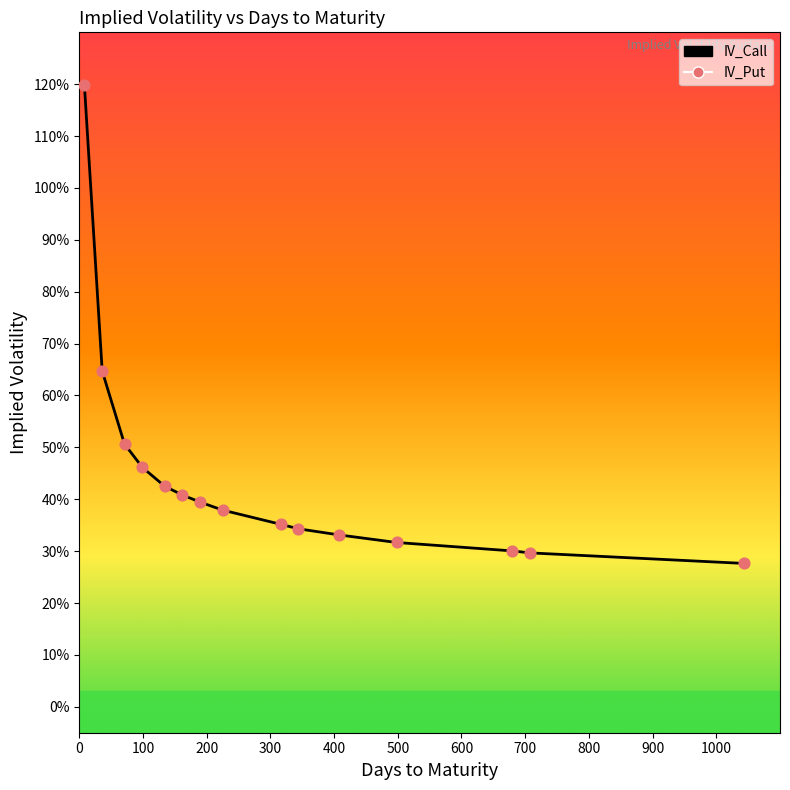

Does the chart have visible grid lines?

No